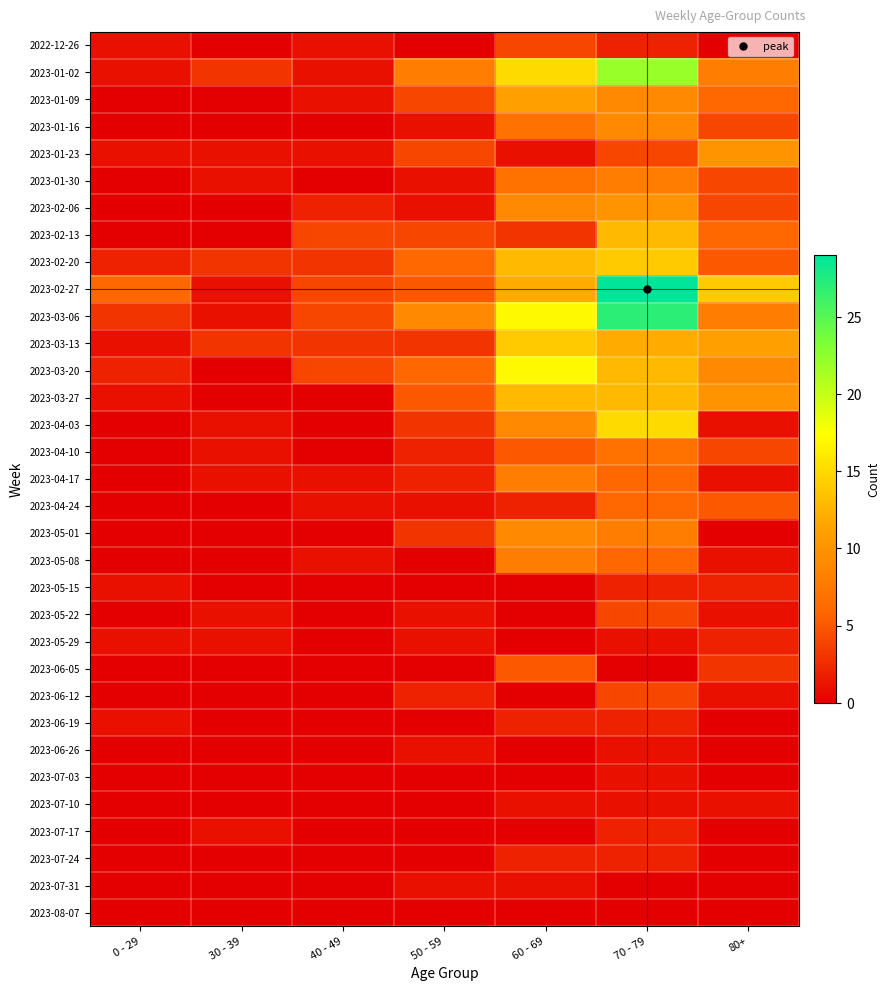

What is the spread (max minus min) of values at 60 - 69?

17